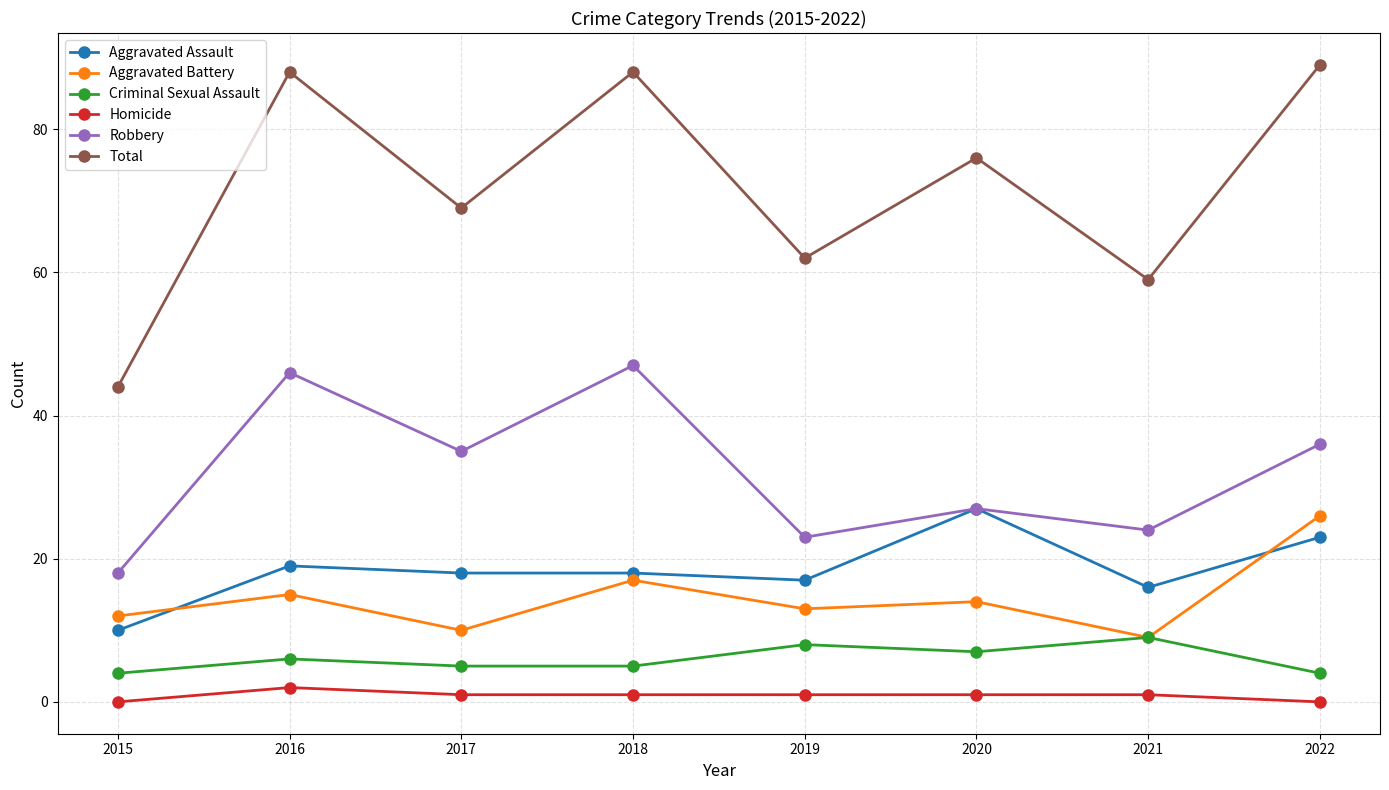

What is the total value across all series at 2022?

178